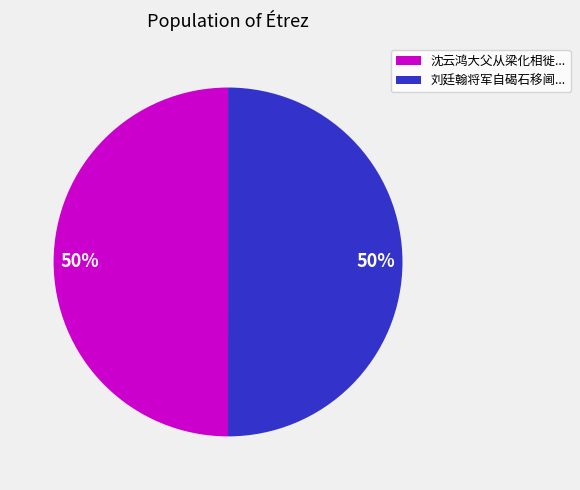

True or false: 刘廷翰将军自碣石移阃... accounts for 50% of the total.

True